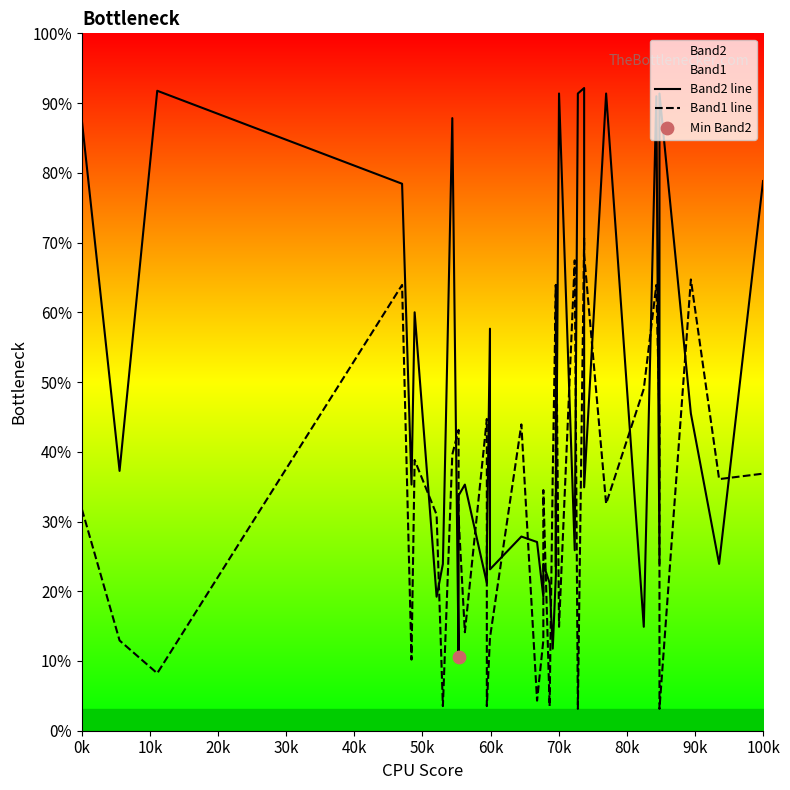

Which series contains the highest Y value?

Band2 line